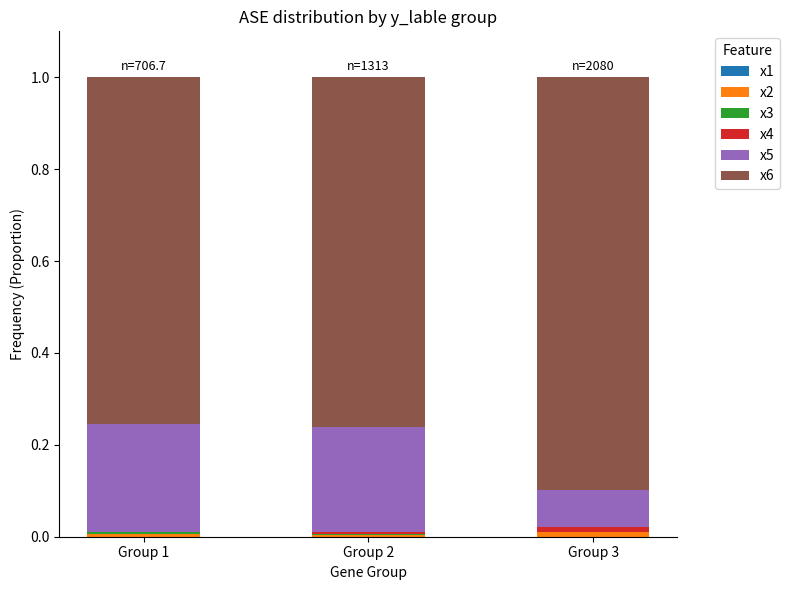

What is the sum of the x5 values at Group 3 and Group 2?

0.3